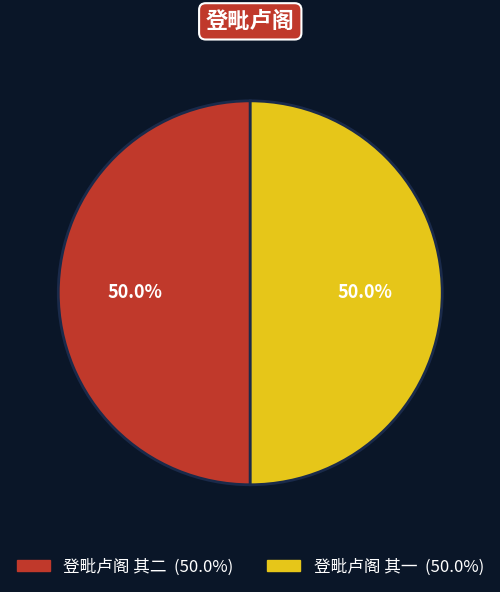

Is the sum of 登毗卢阁 其二 and 登毗卢阁 其一 greater than half?

Yes